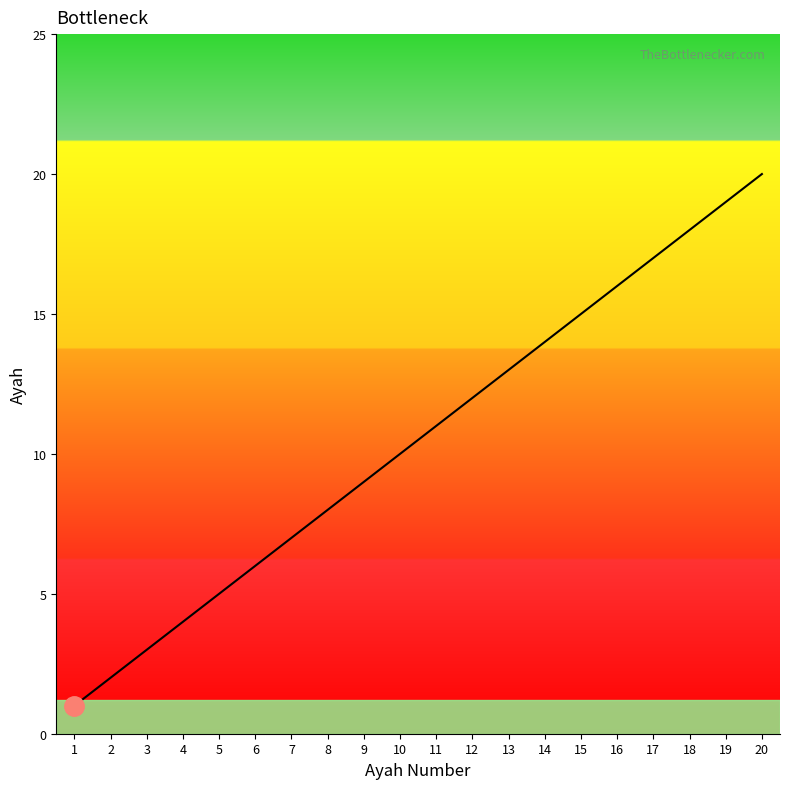

How many lines are shown in the chart?

1